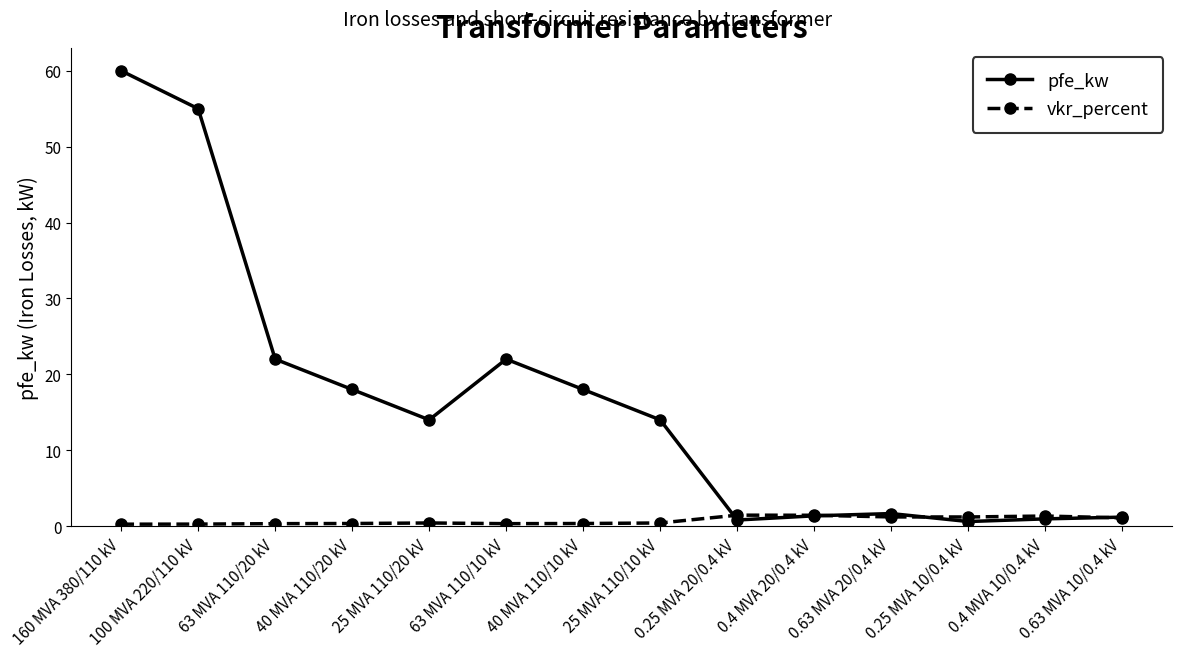

The pfe_kw series shows 60.0 at 160 MVA 380/110 kV. True or false?

True